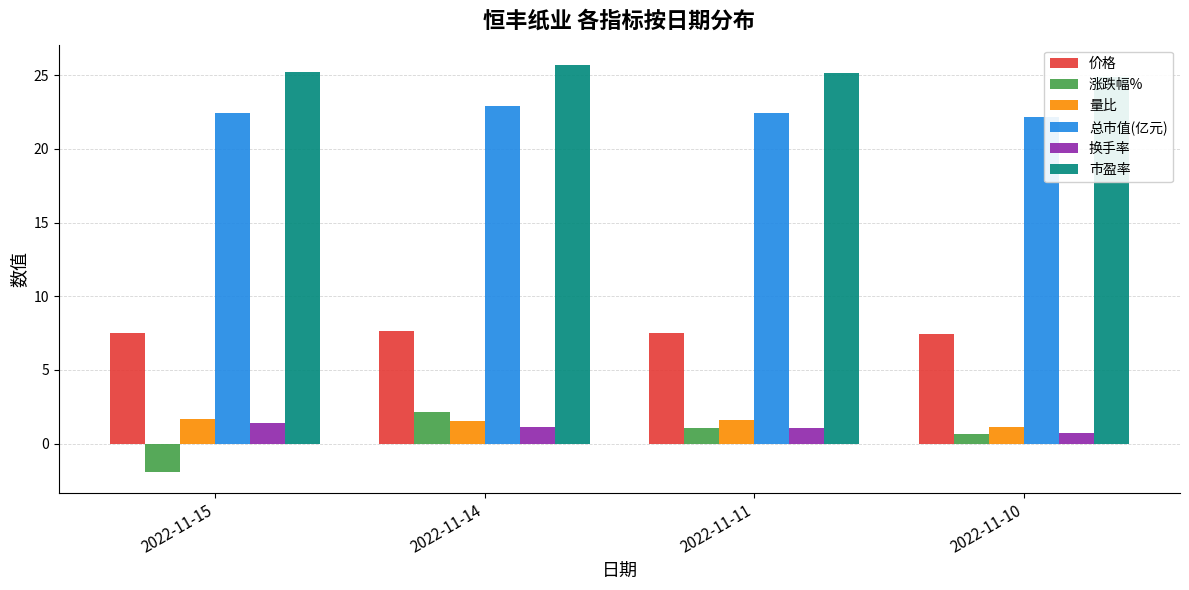

Reading right to left, transcribe all the data shown in this chart.

价格: 7.4	7.5	7.7	7.5
涨跌幅%: 0.7	1.1	2.1	-2.0
量比: 1.1	1.6	1.5	1.7
总市值(亿元): 22.2	22.4	22.9	22.5
换手率: 0.8	1.1	1.1	1.4
市盈率: 24.9	25.2	25.7	25.2